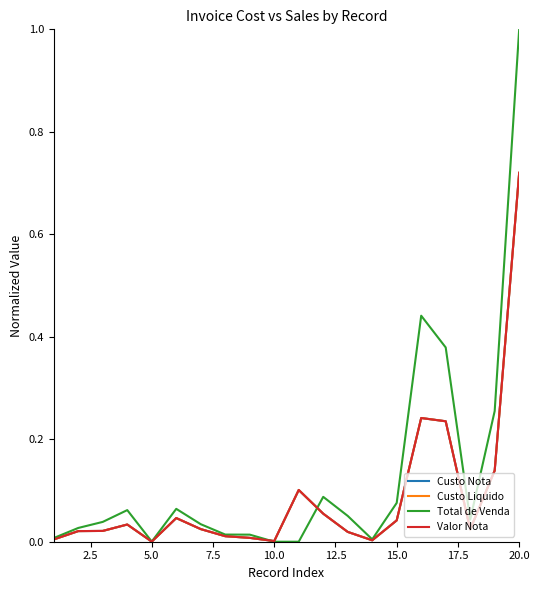

Does the chart have visible grid lines?

No